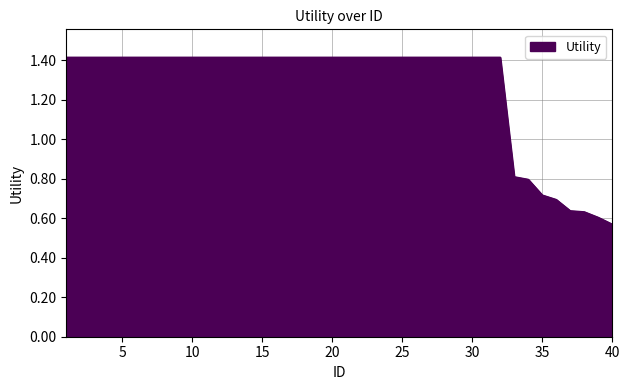

What is the difference between the maximum and minimum values?

0.8